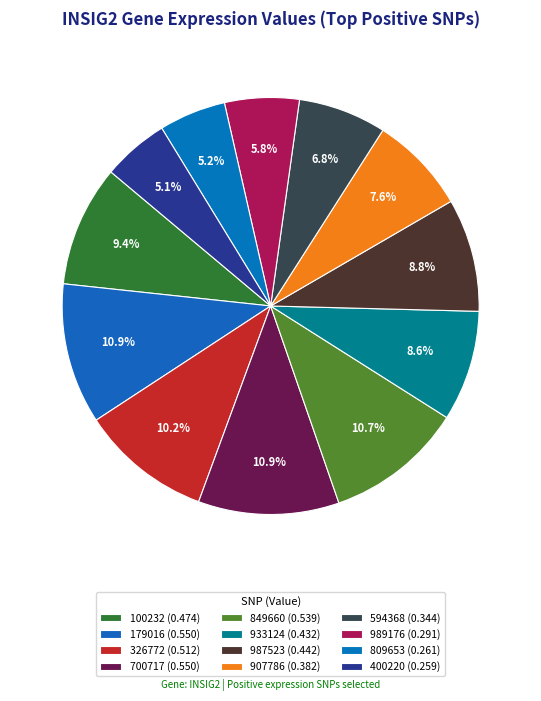

How many segments does this pie chart have?

12